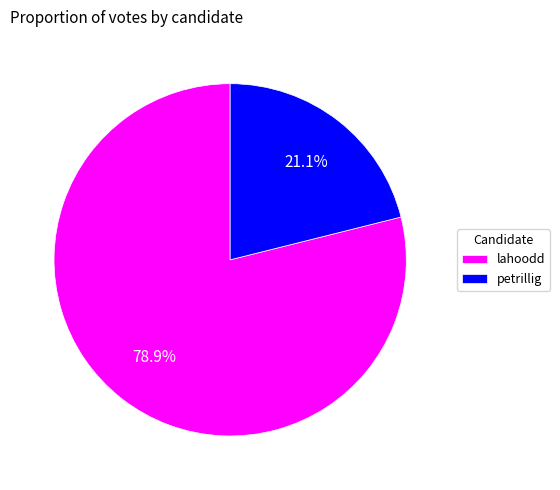

Which has a higher value, lahoodd or petrillig?

lahoodd